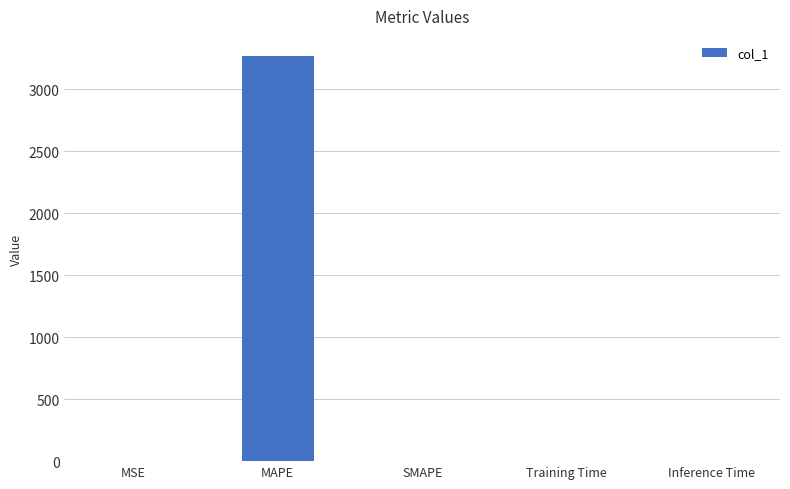

Which label corresponds to the largest value in the chart?

MAPE